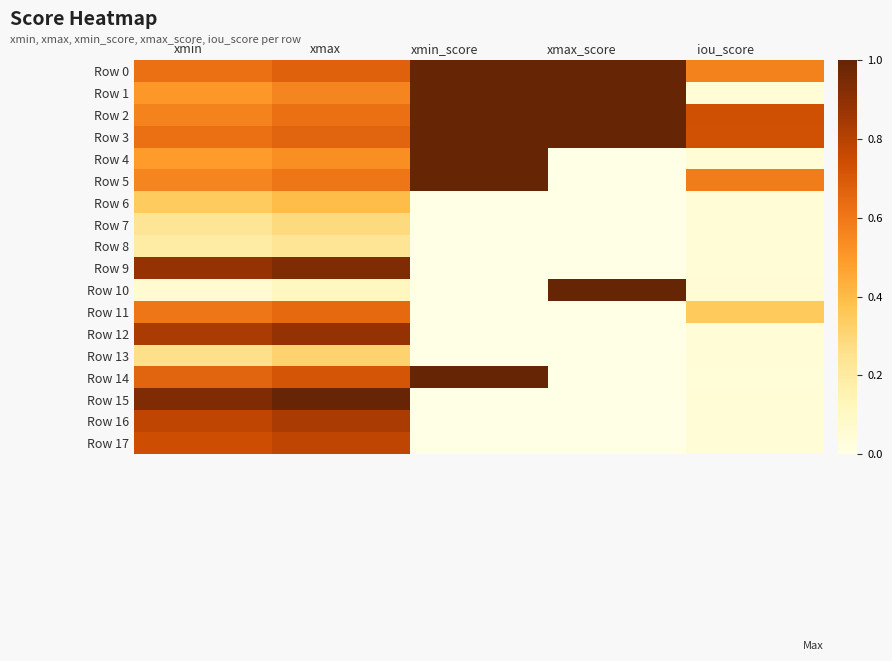

What is the difference between the highest and lowest values at iou_score?

0.7